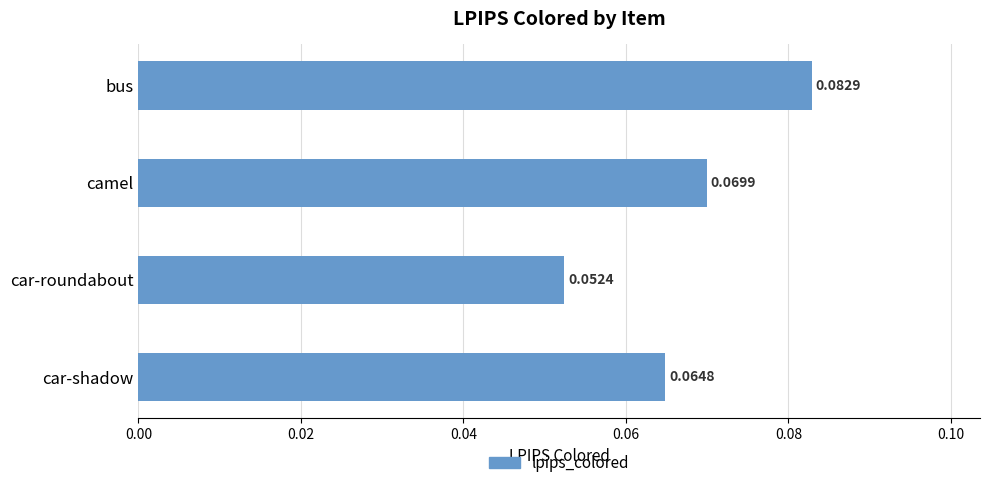

What is the sum of all values?

0.3